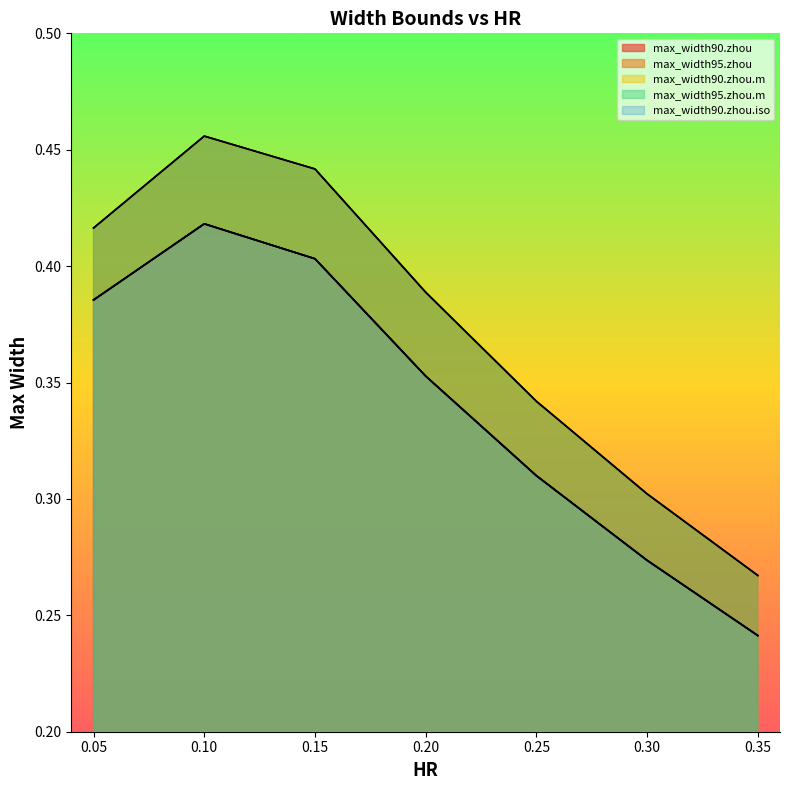

In max_width90.zhou.iso, how many points are higher than both neighbors (excluding endpoints)?

1